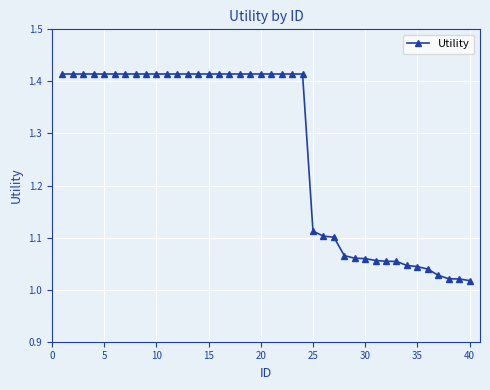

What is the sum of all values?

50.8